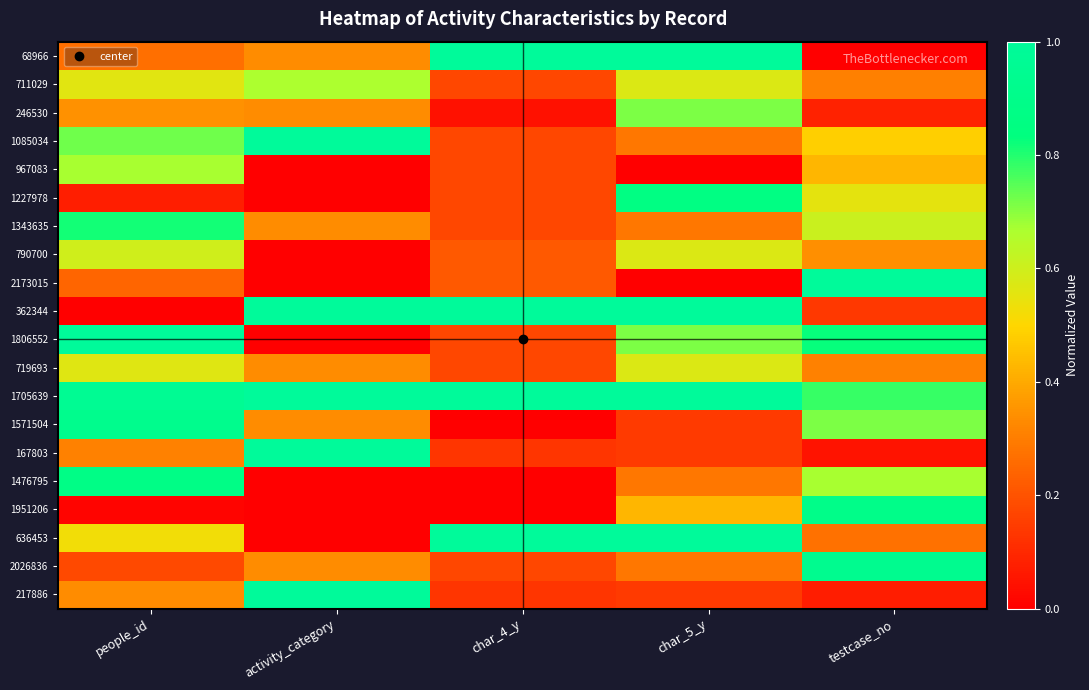

Which series has the largest range (max minus min)?

68966